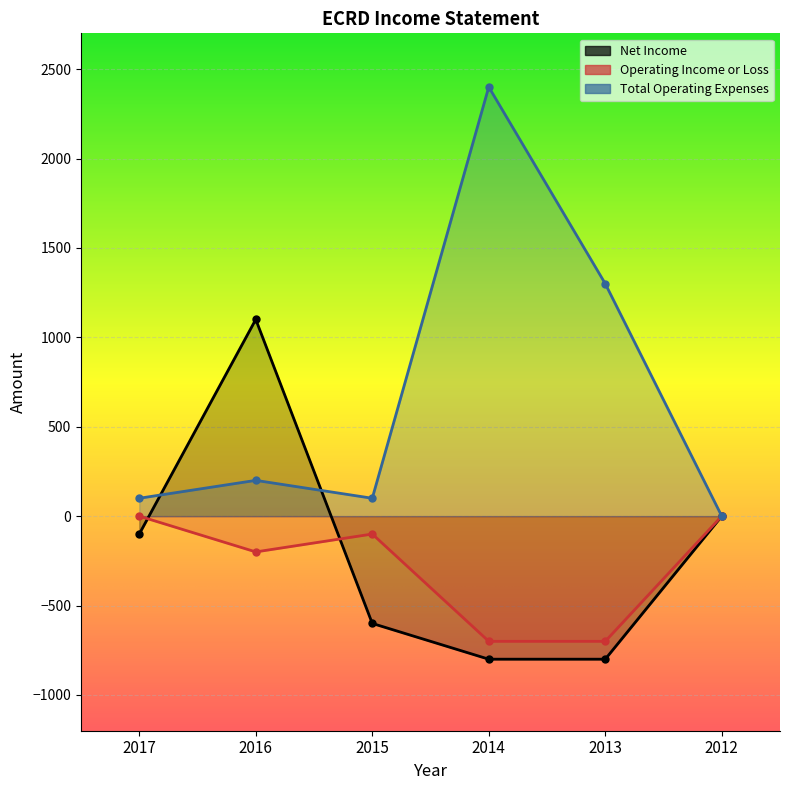

Which series changed the most between 2016 and 2014?

Total Operating Expenses